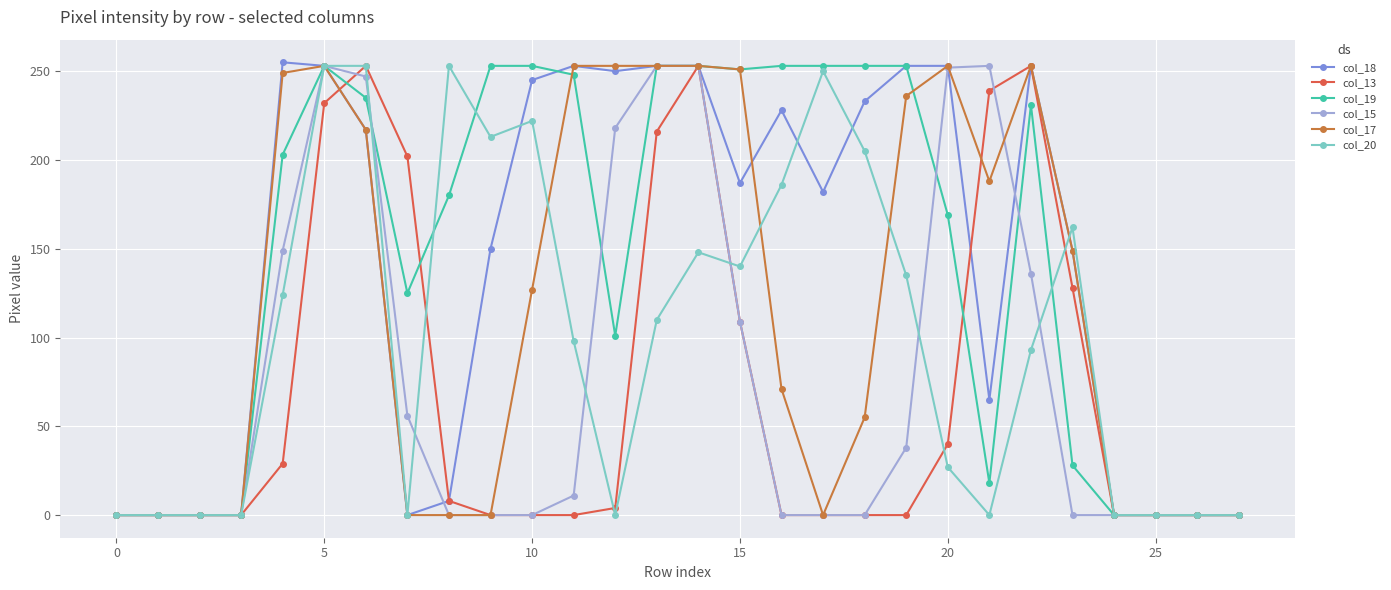

Does the chart have visible grid lines?

Yes